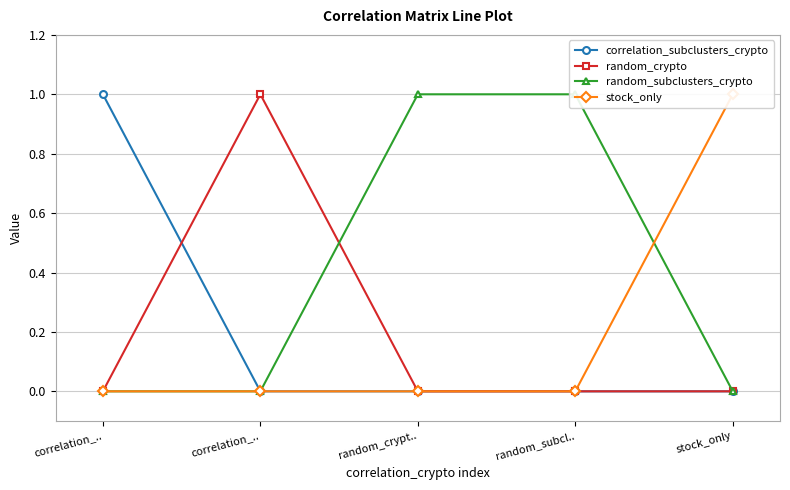

Where is the first local maximum for random_crypto?

correlation_..